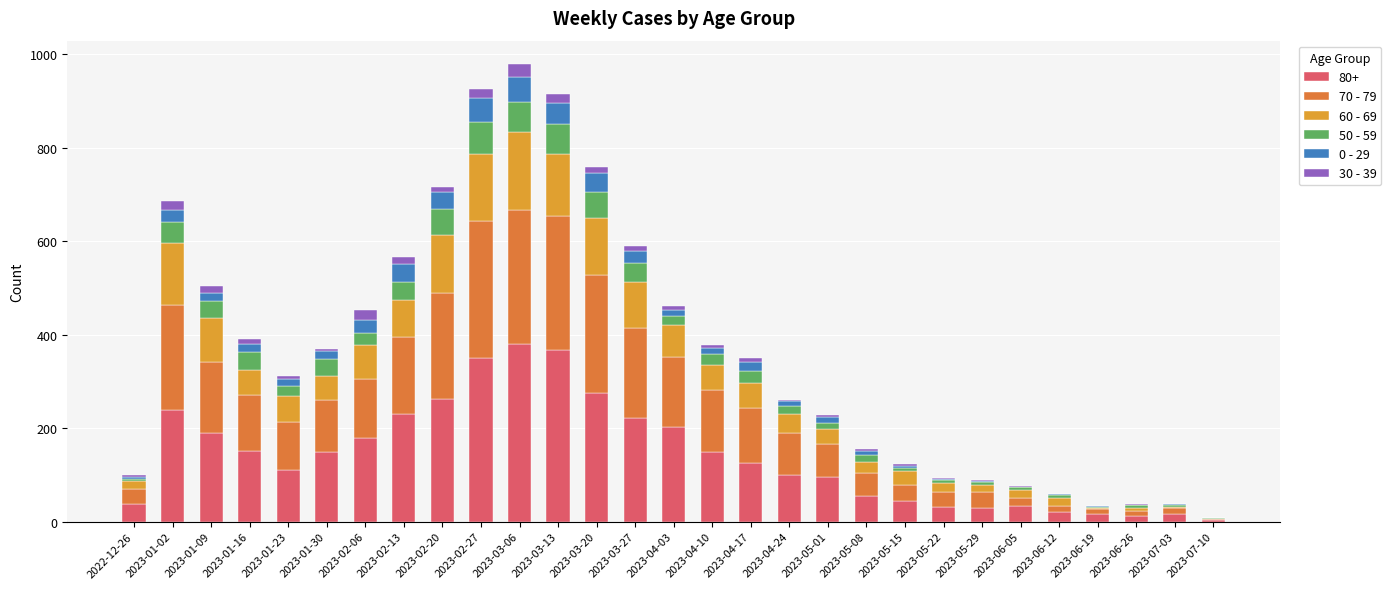

How many series are shown in this chart?

6